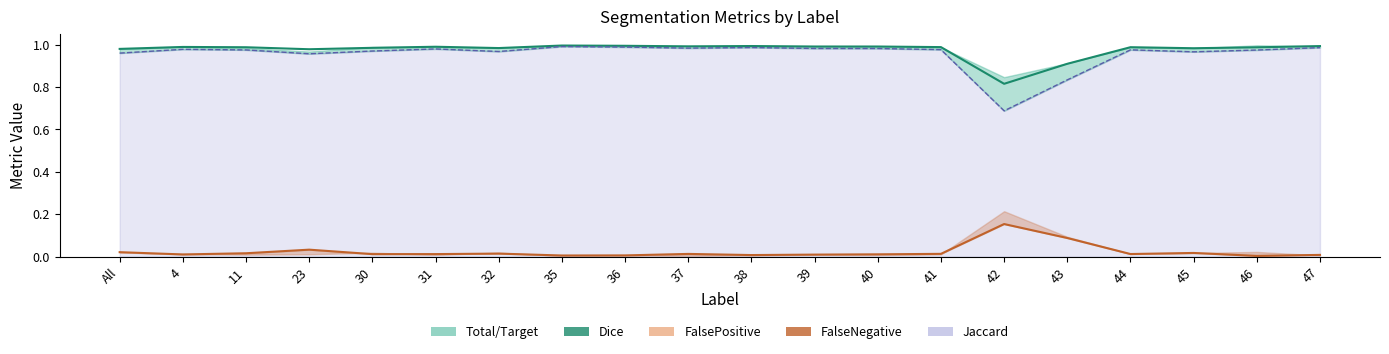

What is the total value across all series at 47?

1.0